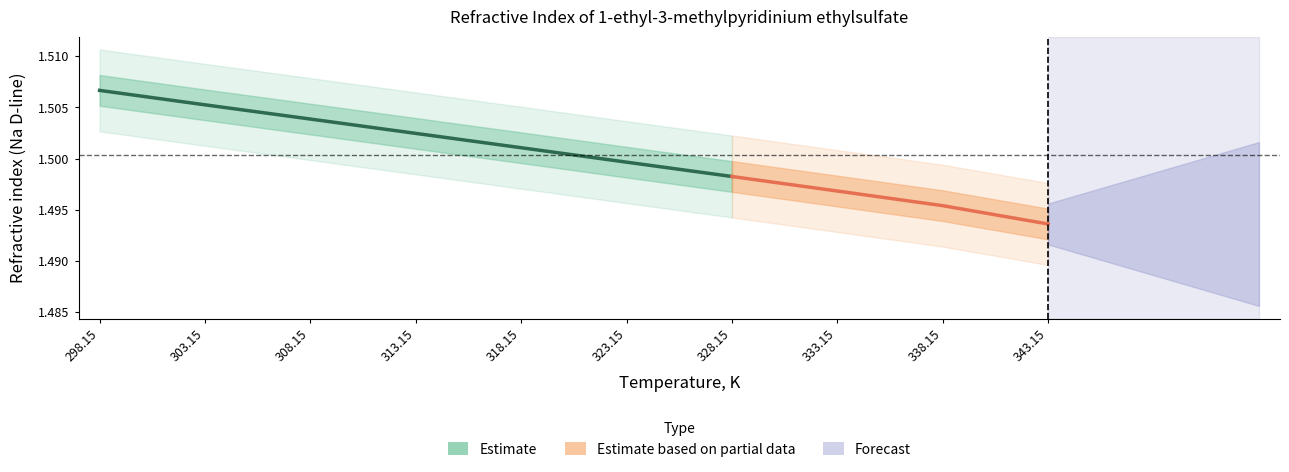

What is the maximum value shown in the chart?

1.5